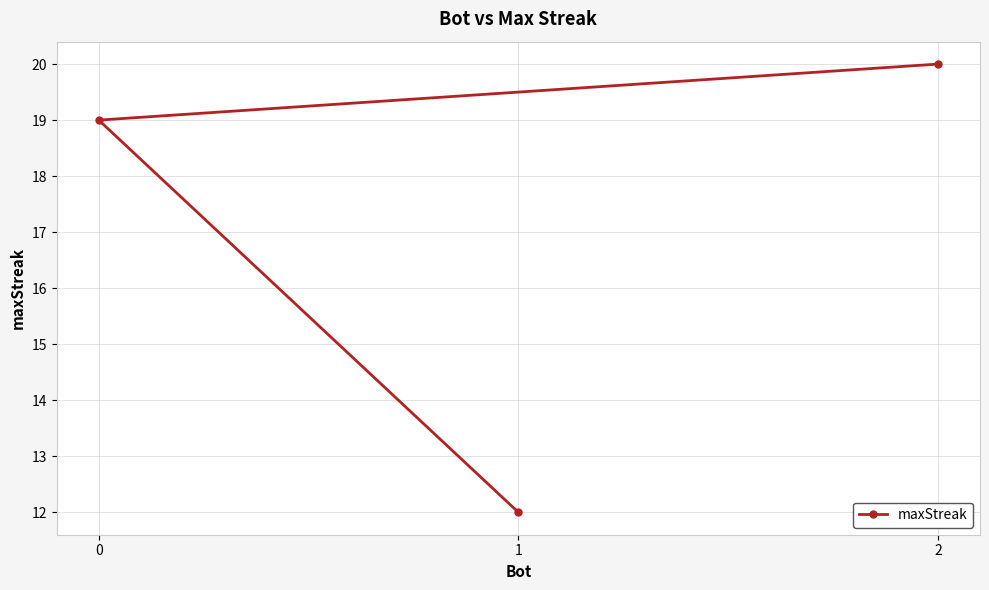

How many series are shown in this chart?

1